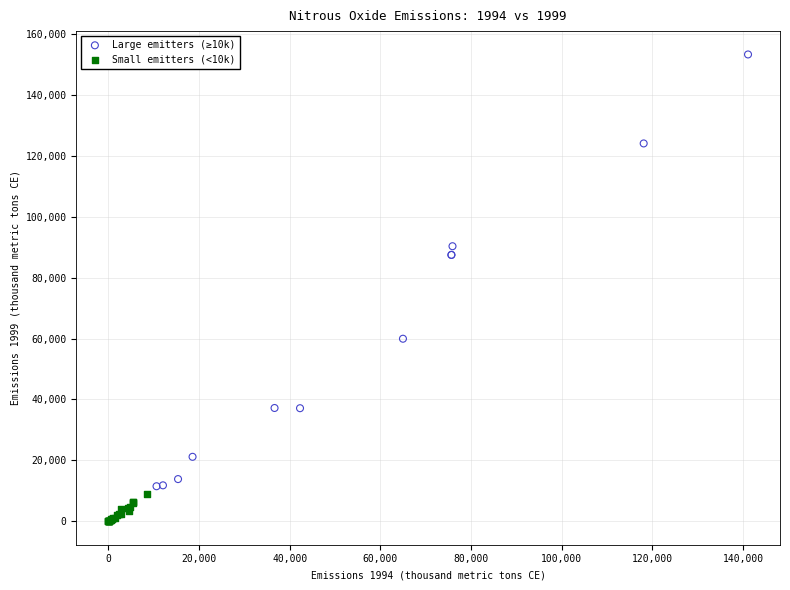

Which series has the widest spread of Y values?

Large emitters (≥10k)